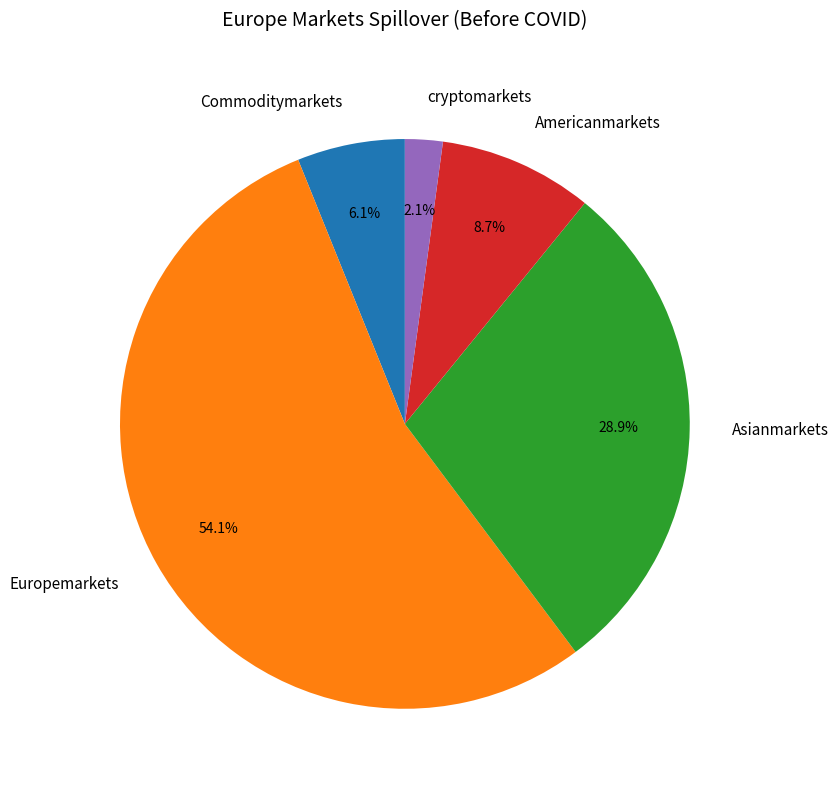

To the nearest percent, what portion does Europemarkets represent?

54%